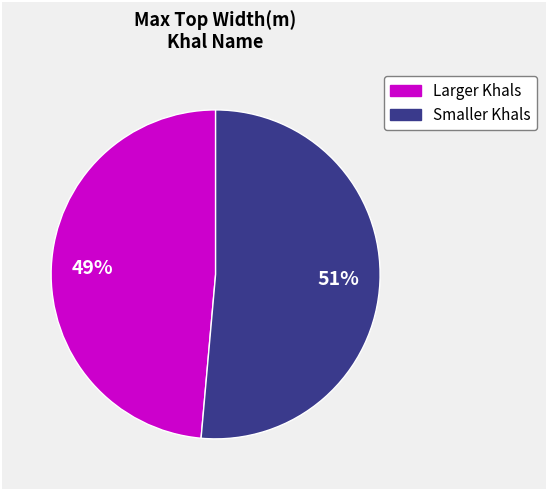

Is there any slice that represents more than half of the pie?

Yes